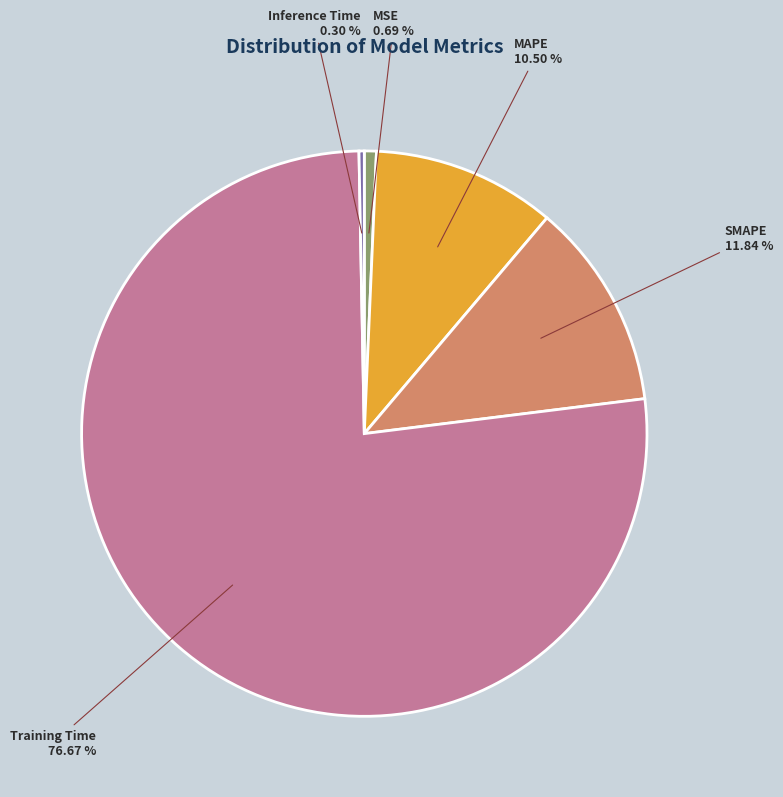

What is the largest slice in the pie chart?

Training Time